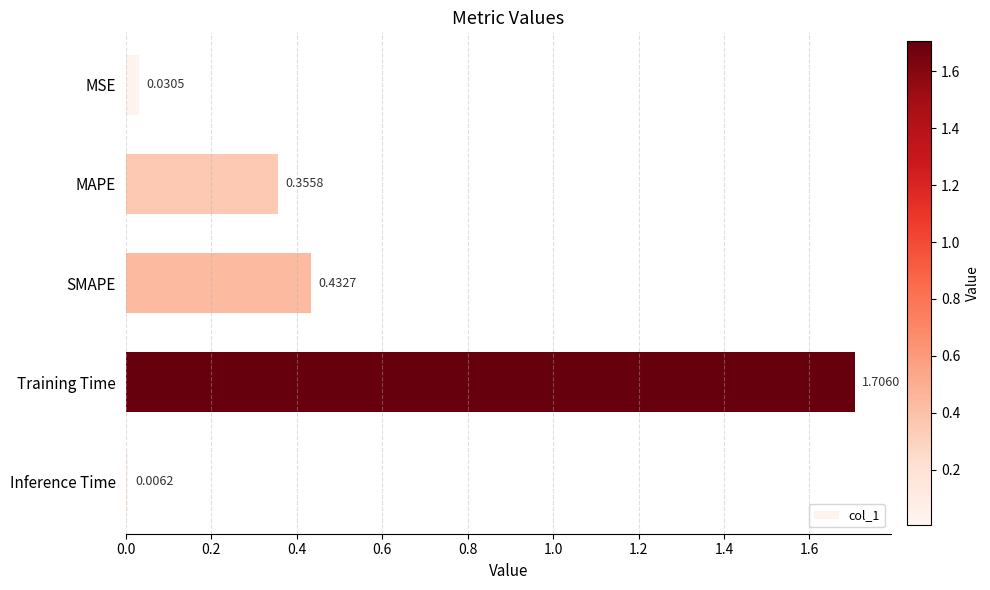

Rank the categories by value from lowest to highest.

Inference Time, MSE, MAPE, SMAPE, Training Time